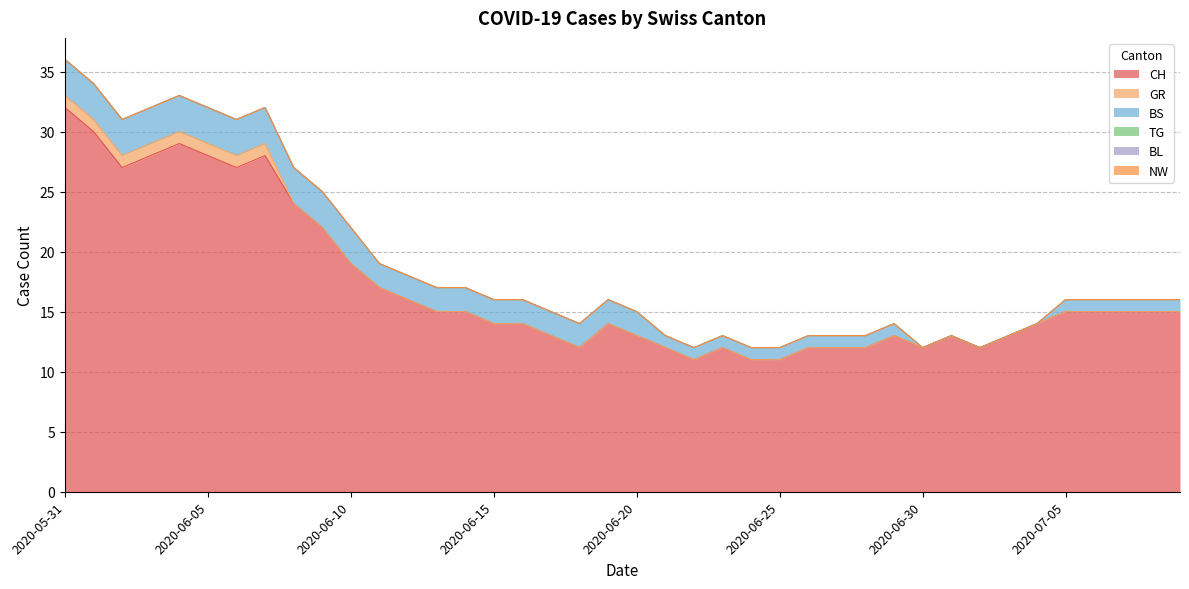

What is the difference between the highest and lowest values at 2020-06-11?

17